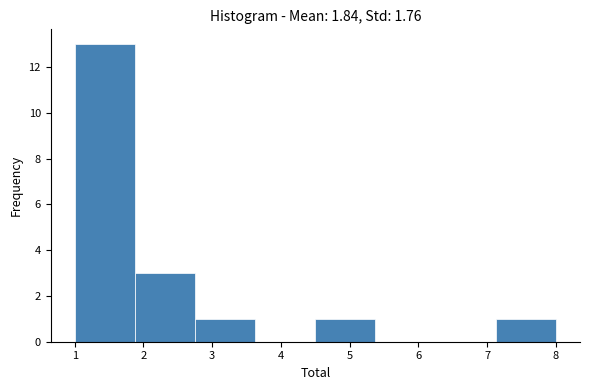

Reading left to right, transcribe this chart: for each bar, give the range it covers on the x-axis and its height. Neither the bar edges nor the heights are printed on the chart, so give them approximately, as read against the axes.

1.0 to 1.9: 13
1.9 to 2.8: 3
2.8 to 3.6: 1
3.6 to 4.5: 0
4.5 to 5.4: 1
5.4 to 6.3: 0
6.3 to 7.1: 0
7.1 to 8.0: 1